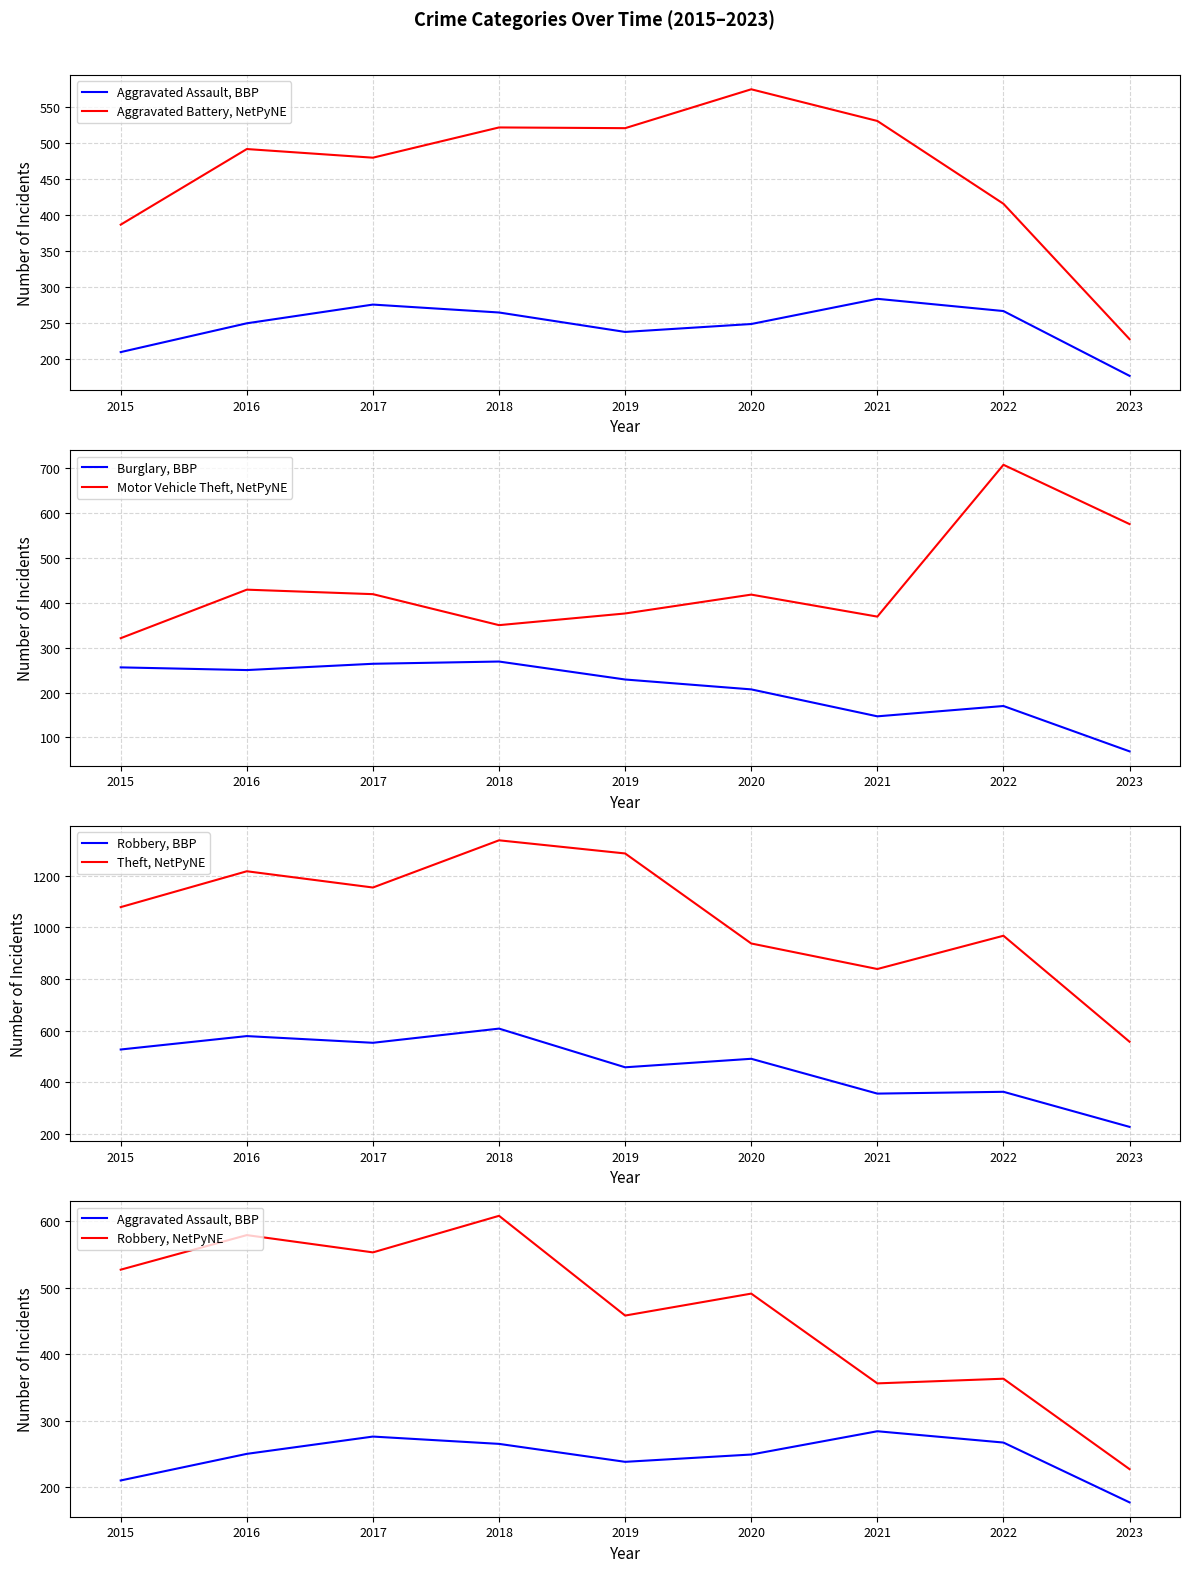

How many interior local valleys does the Aggravated Battery series have?

2